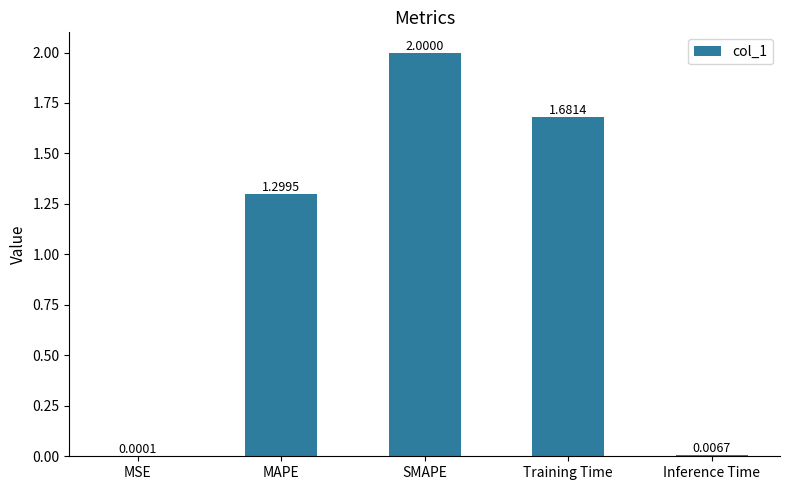

Where is the data nearest to the value 1?

MAPE